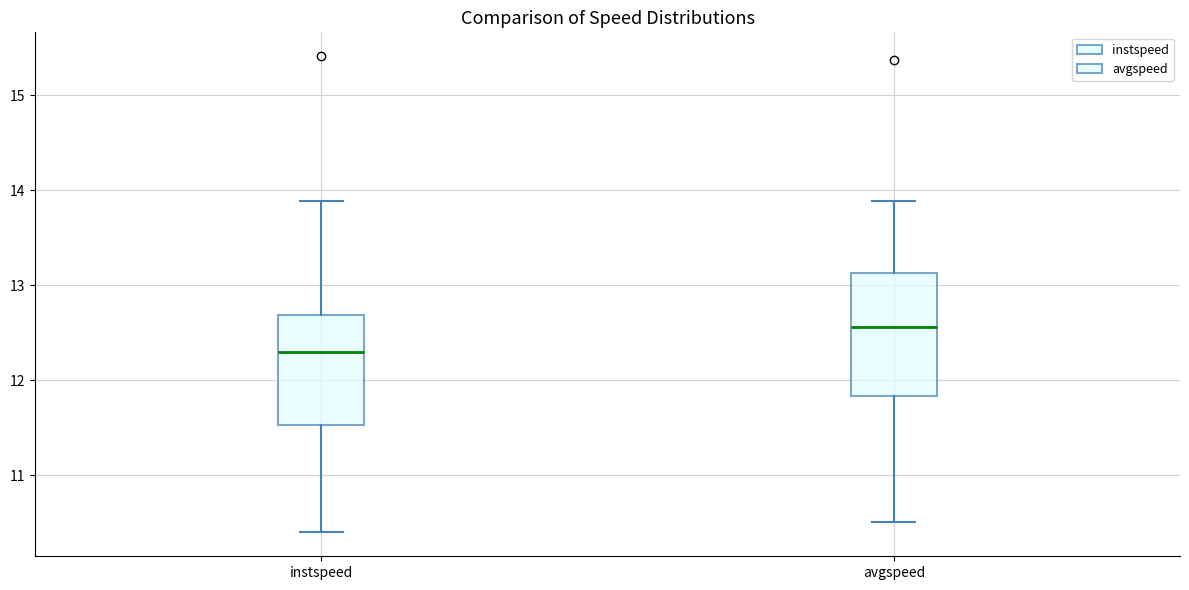

Which box has the highest median line?

avgspeed